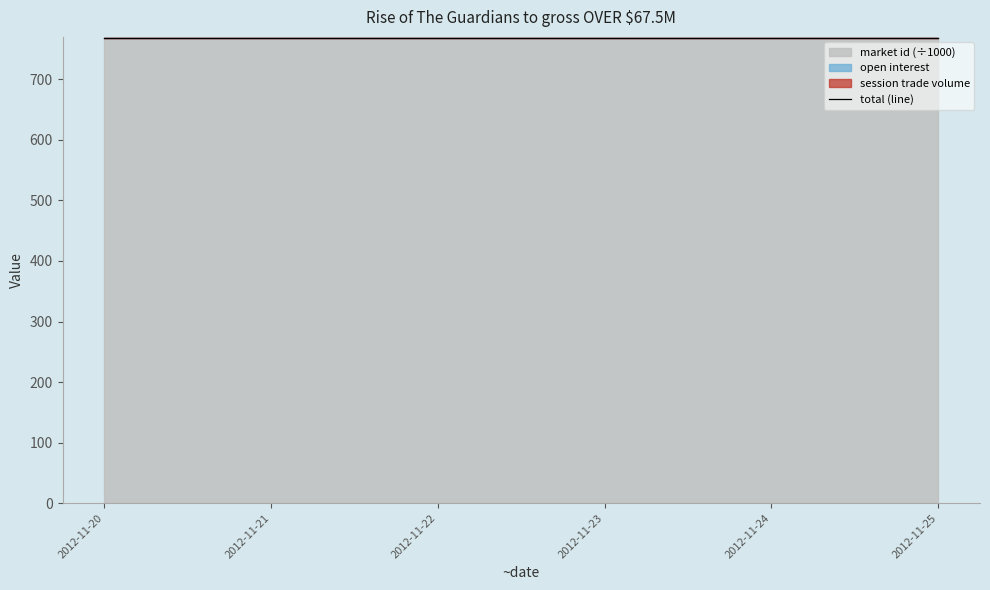

Which series has the widest spread of values?

open interest